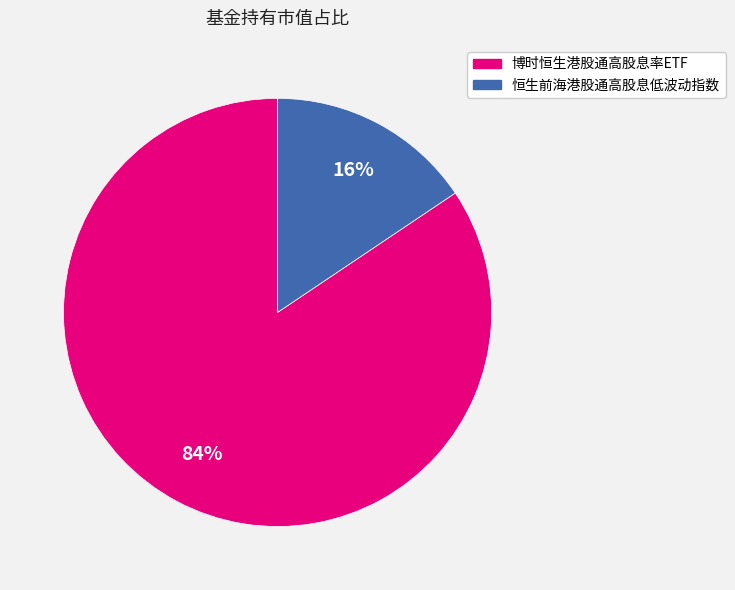

Is it true that 博时恒生港股通高股息率ETF is 78% of the pie?

False